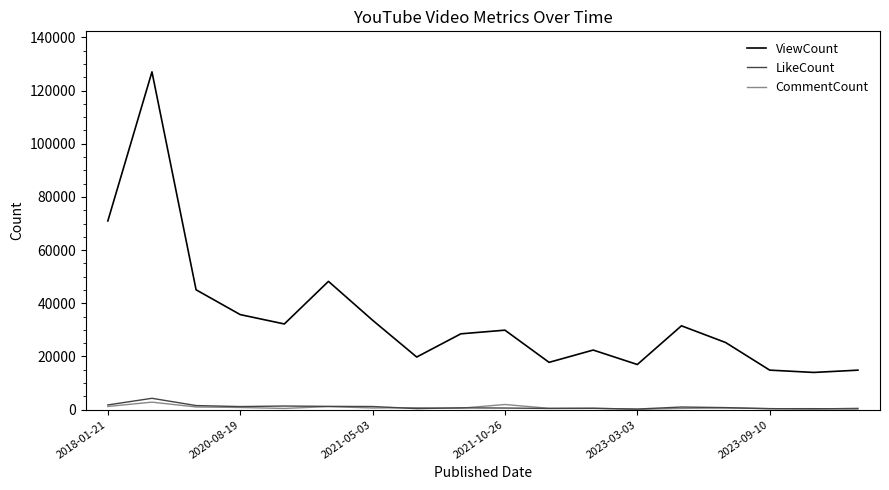

What is the minimum value for ViewCount?

14006